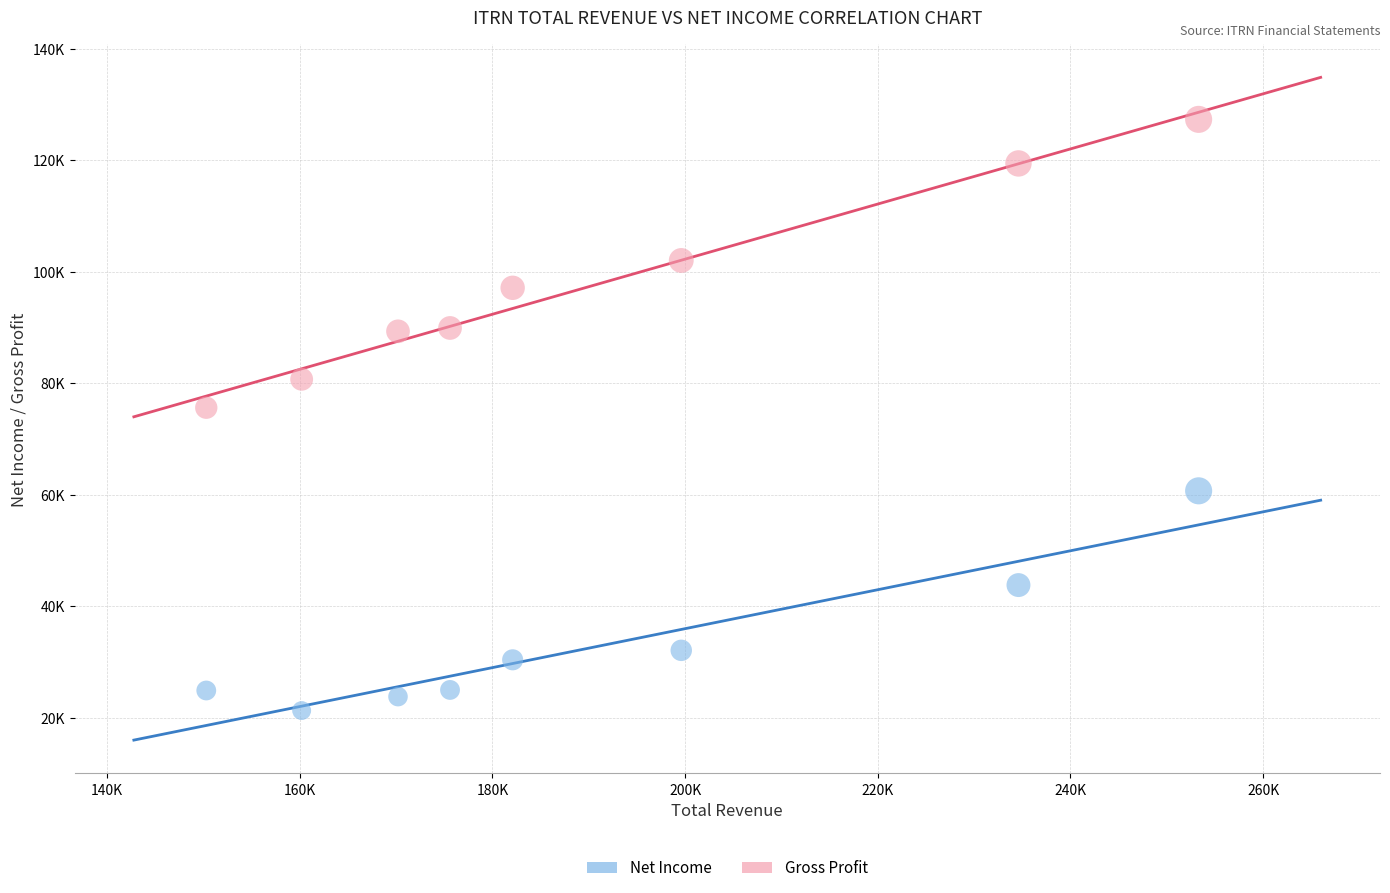

What are all the series names shown in the legend?

Net Income, Gross Profit